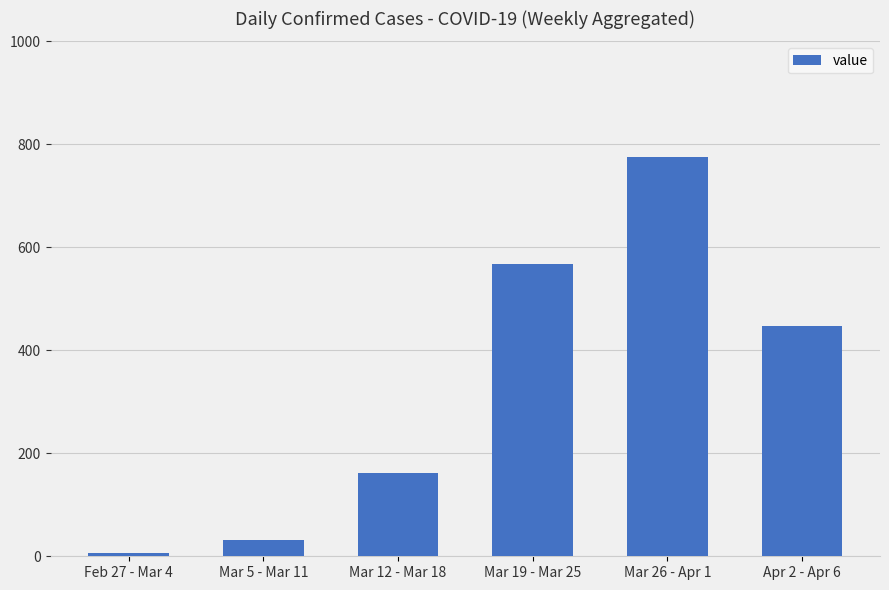

What is the difference between the values at Feb 27 - Mar 4 and Apr 2 - Apr 6?

442